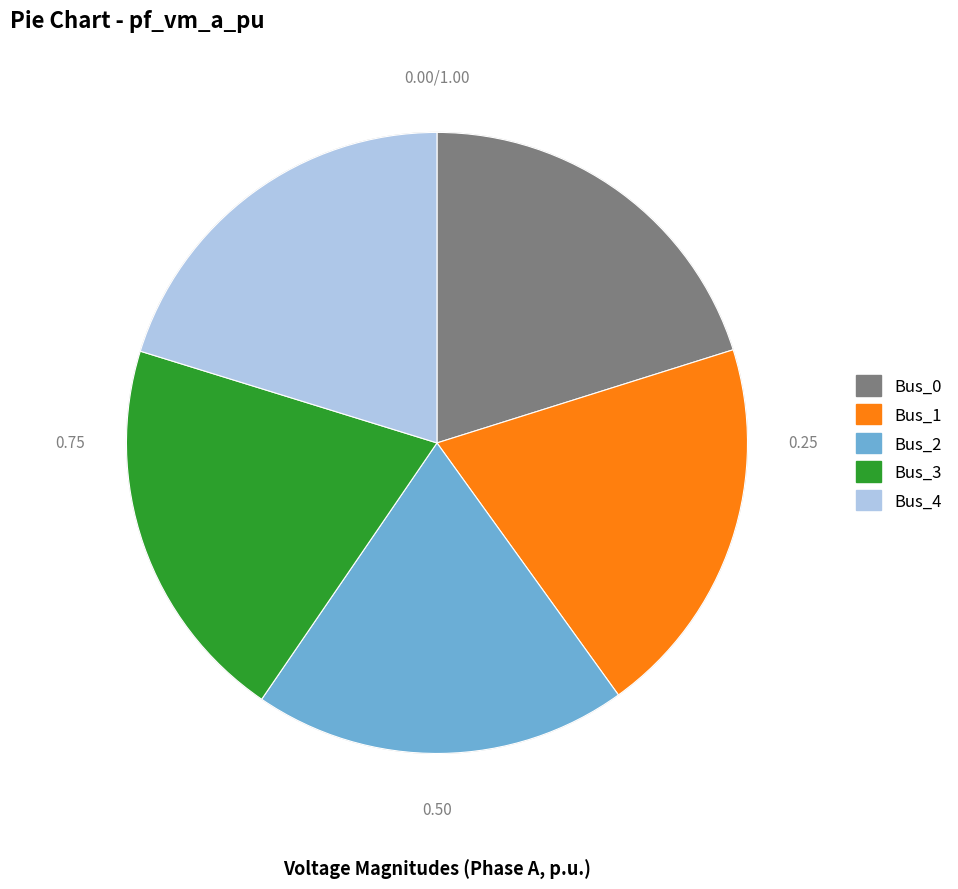

Is there any slice that represents more than half of the pie?

No